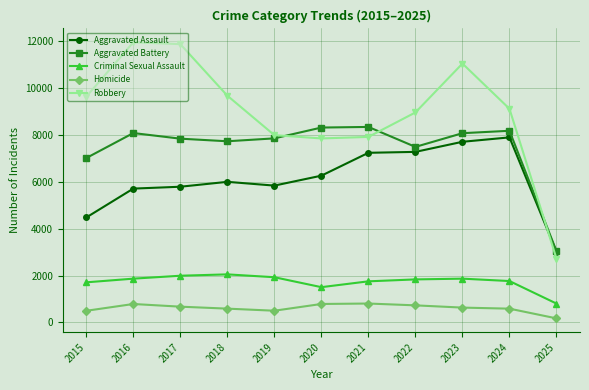

True or false: Aggravated Battery and Criminal Sexual Assault intersect in this chart.

False